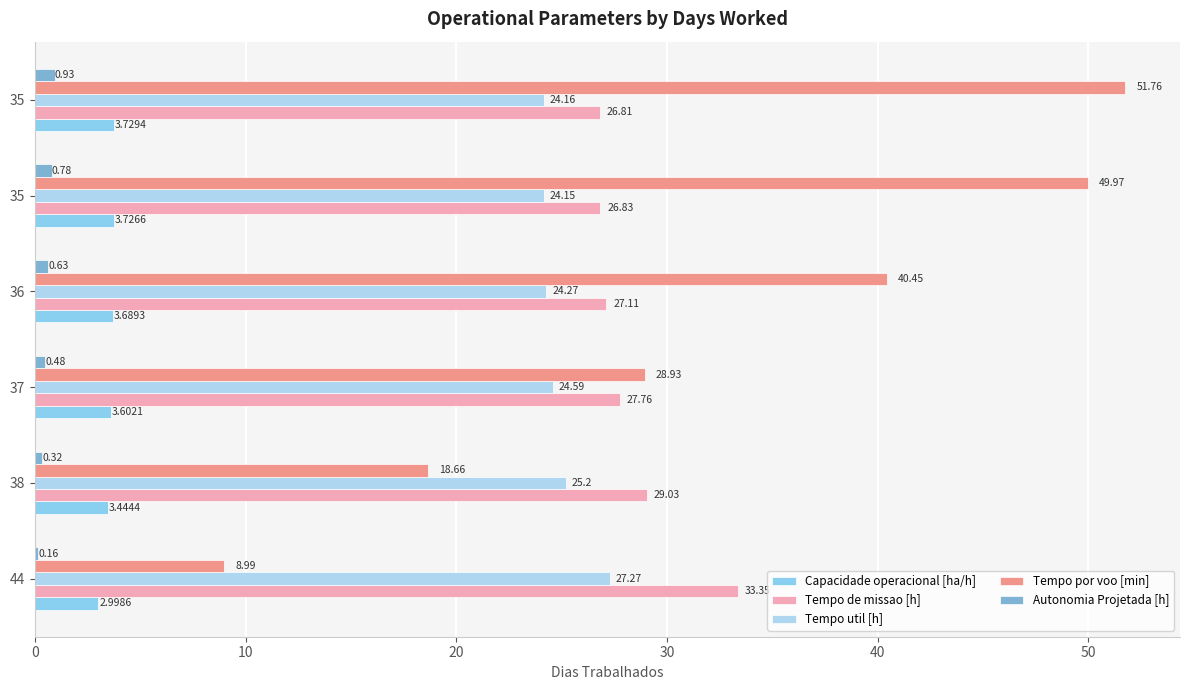

What is the value of the Autonomia Projetada [h] bar at the 1st from the left?

0.2